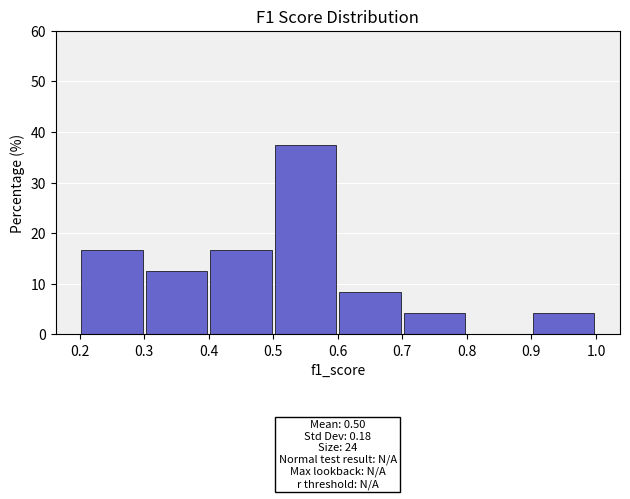

Over which range of the x-axis is the bar tallest?

0.5 to 0.6